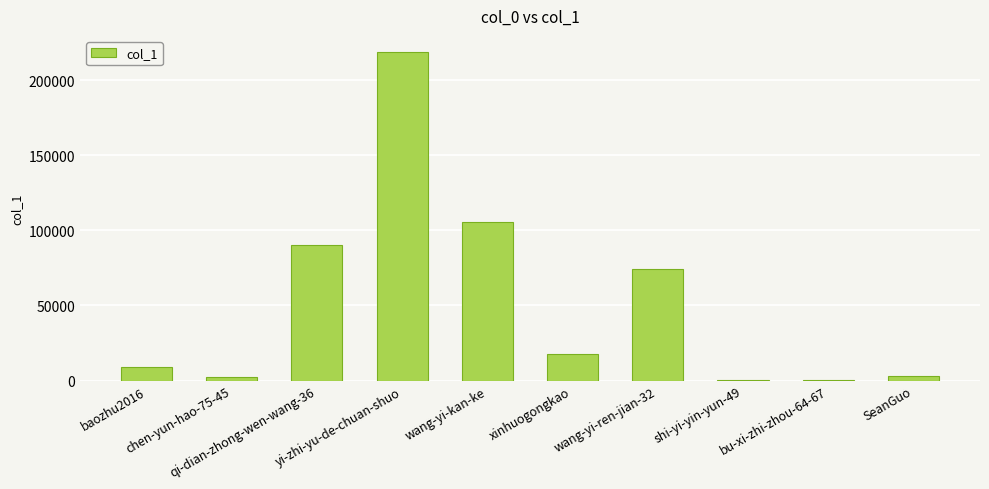

What is the sum of all values?

521208